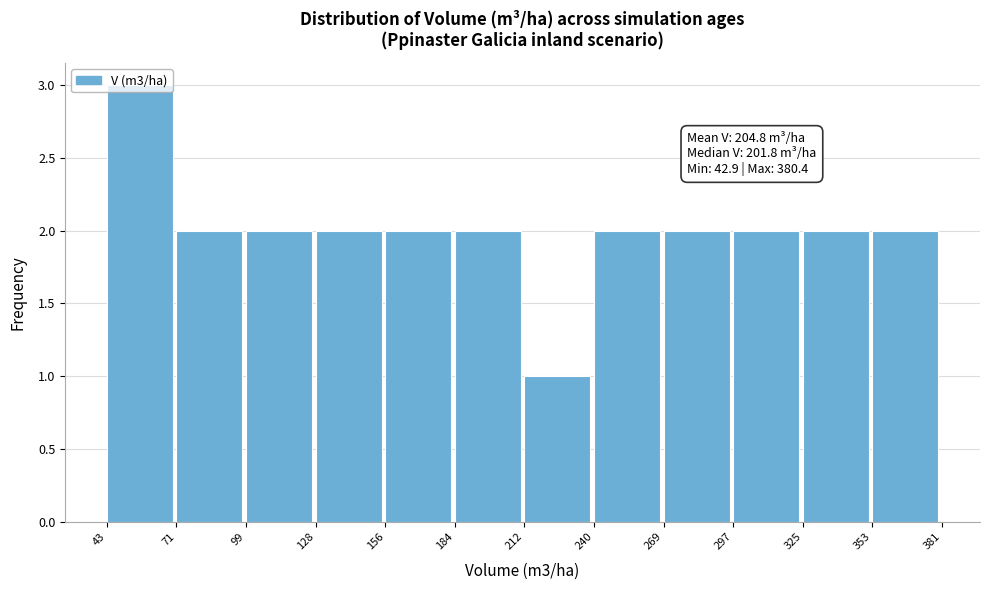

Over which range of the x-axis is the bar tallest?

43 to 71